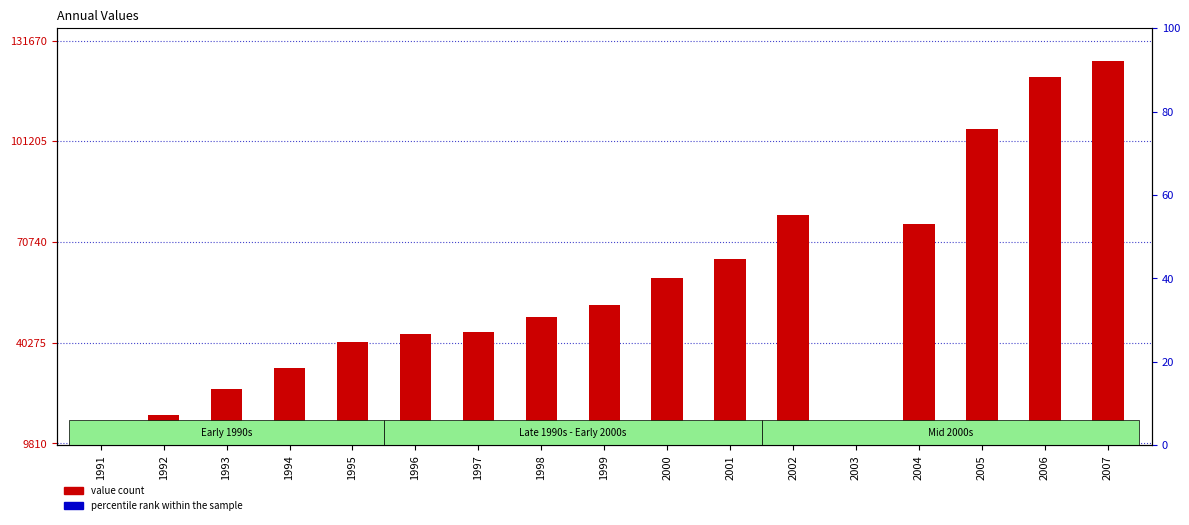

Where is value count nearest to the value 68150?

2001